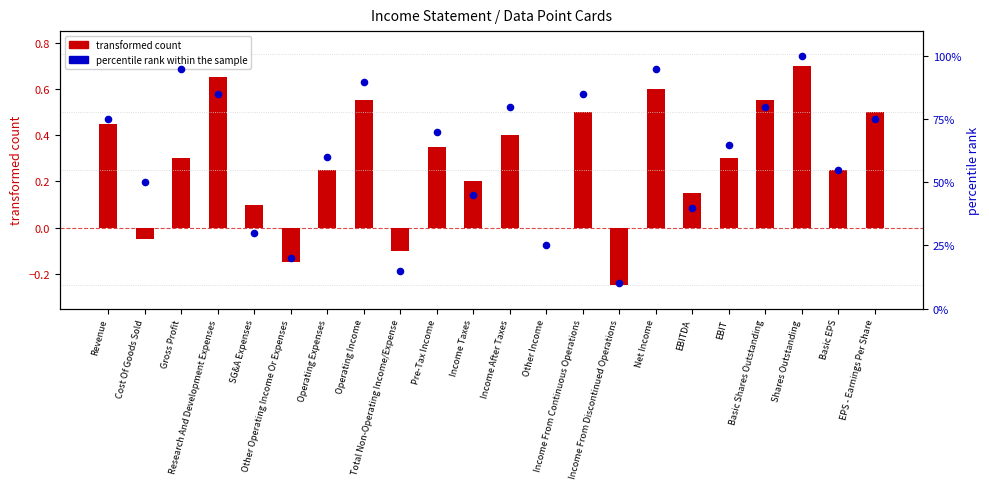

Between Gross Profit and EBIT, which is larger?

Gross Profit